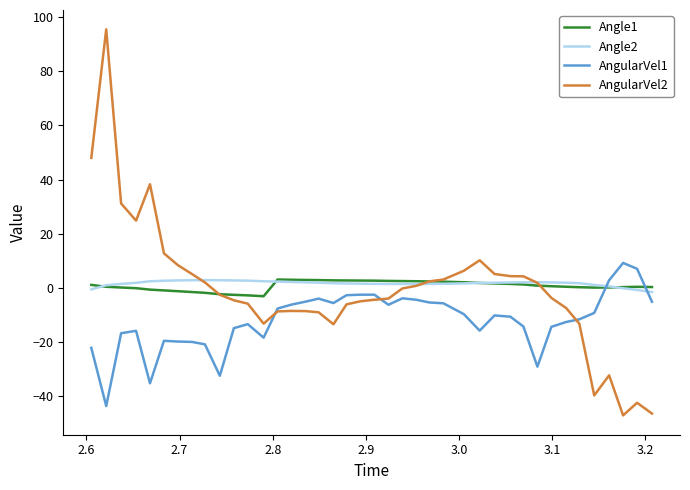

What is the minimum value shown in the chart?

-47.1